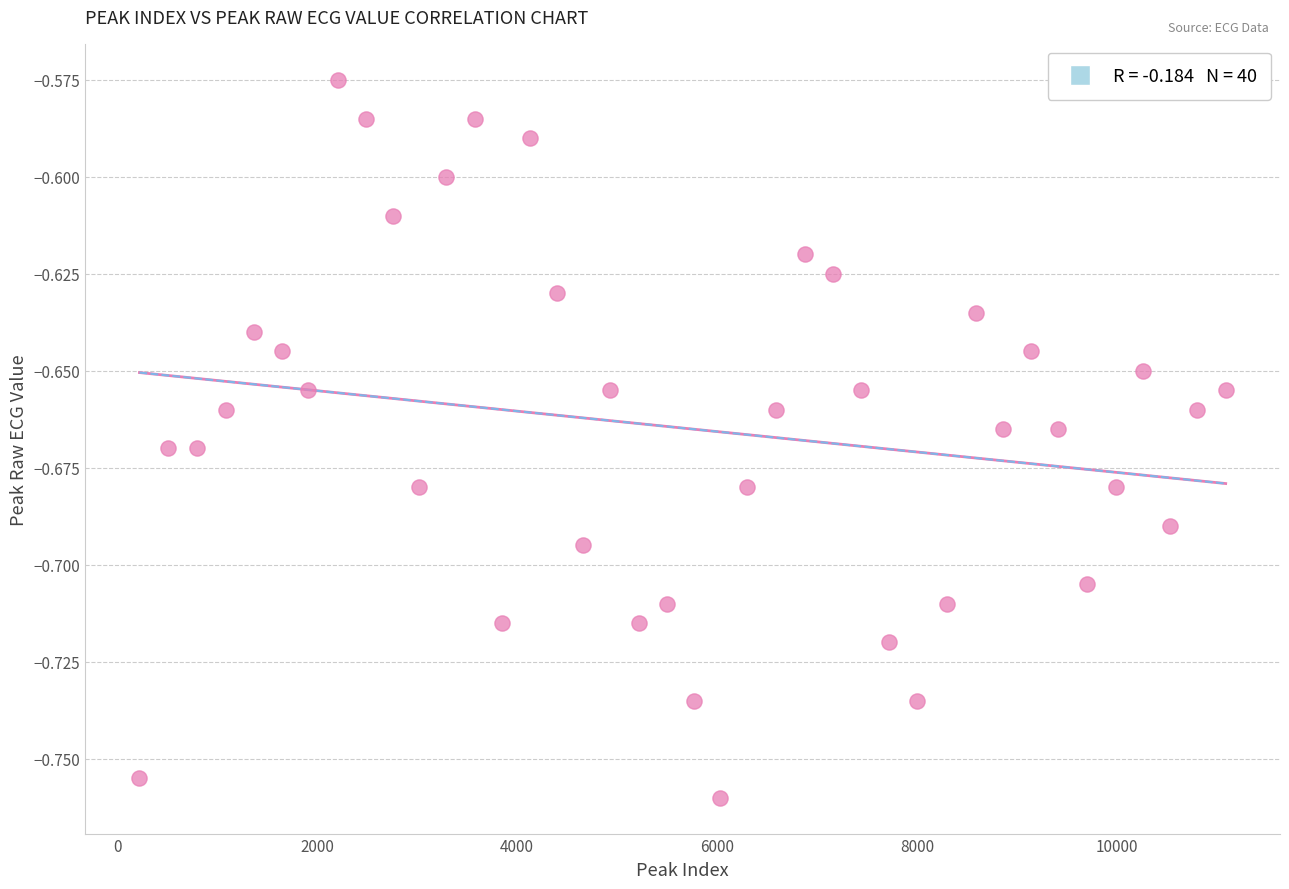

What is the range of X values (max minus min)?

10867.0